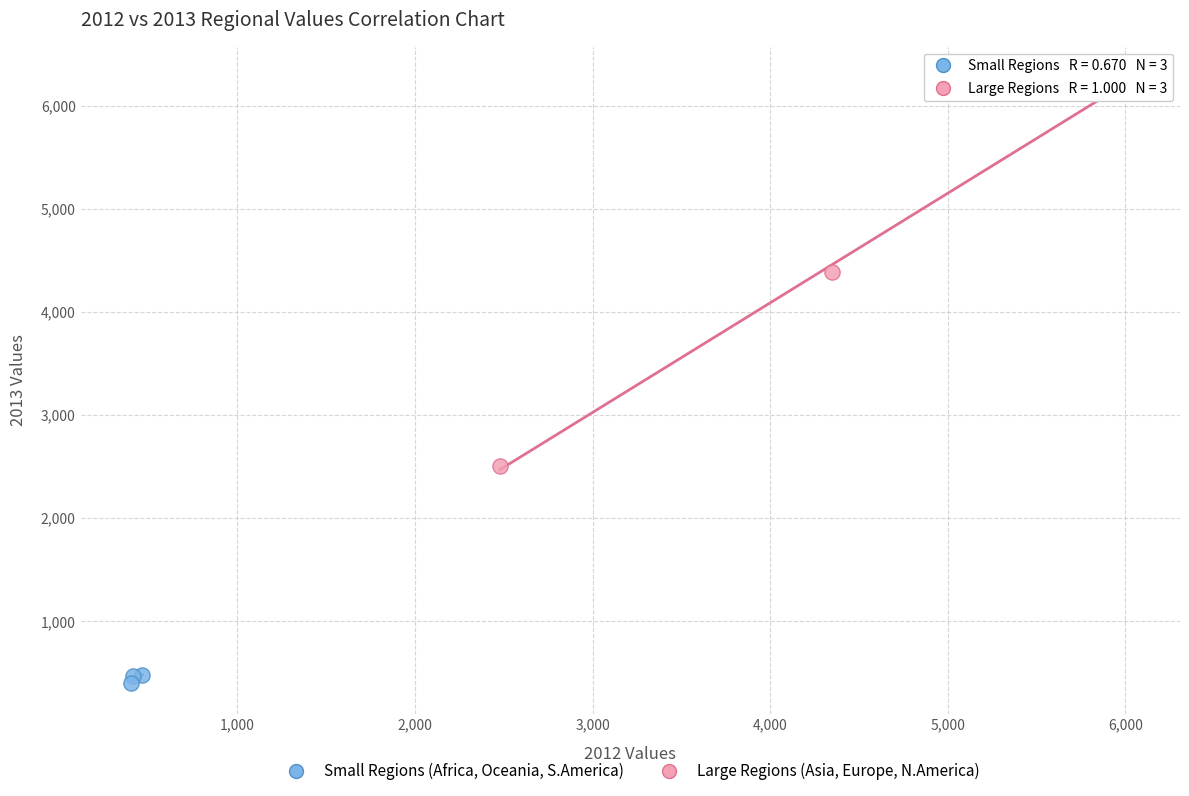

Which series reaches the minimum Y coordinate?

Small Regions (Africa, Oceania, S.America)